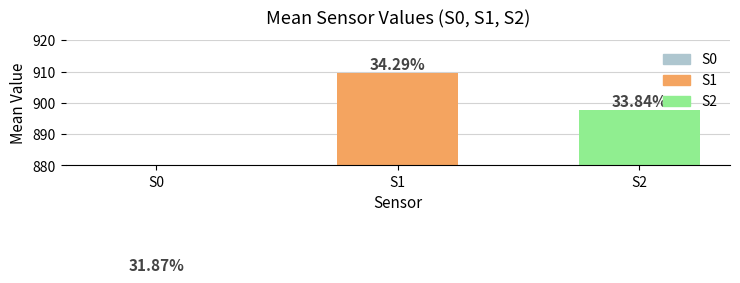

How many distinct data groups are displayed?

3